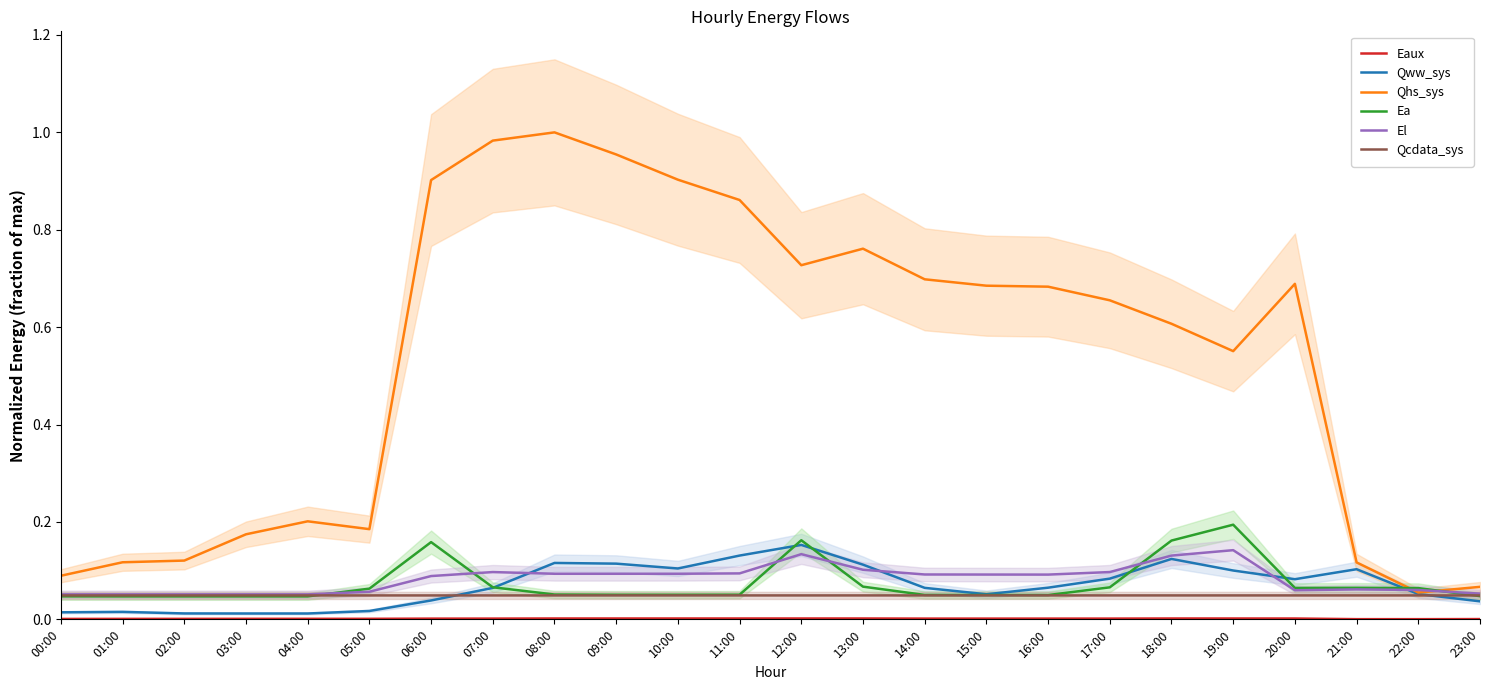

What is the spread (max minus min) of values at 02:00?

0.1